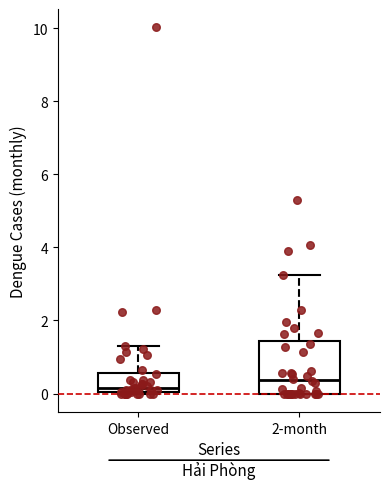

Reading left to right, transcribe this box plot: for each box, give where its median line is, the range the box spans, and where its two whiskers end, as read against the y-axis. The values are not printed on the chart, so give them approximately, as read against the axis.

Observed: median 0.2, box 0.0 to 0.6, whiskers 0.0 to 1.4
2-month: median 0.4, box 0.0 to 1.4, whiskers 0.0 to 3.2